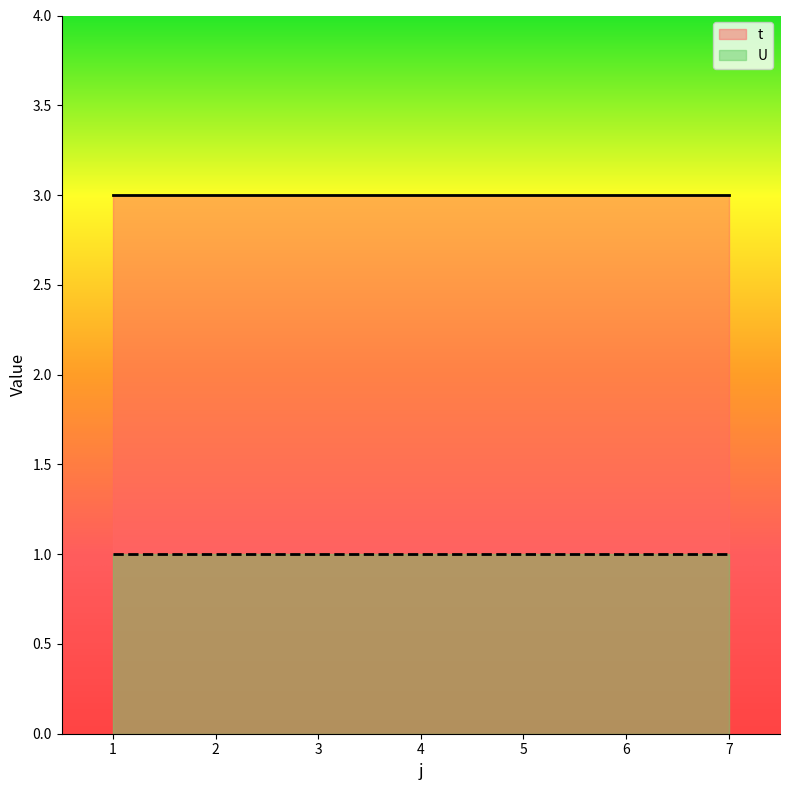

At which category is the sum across all series the highest?

1